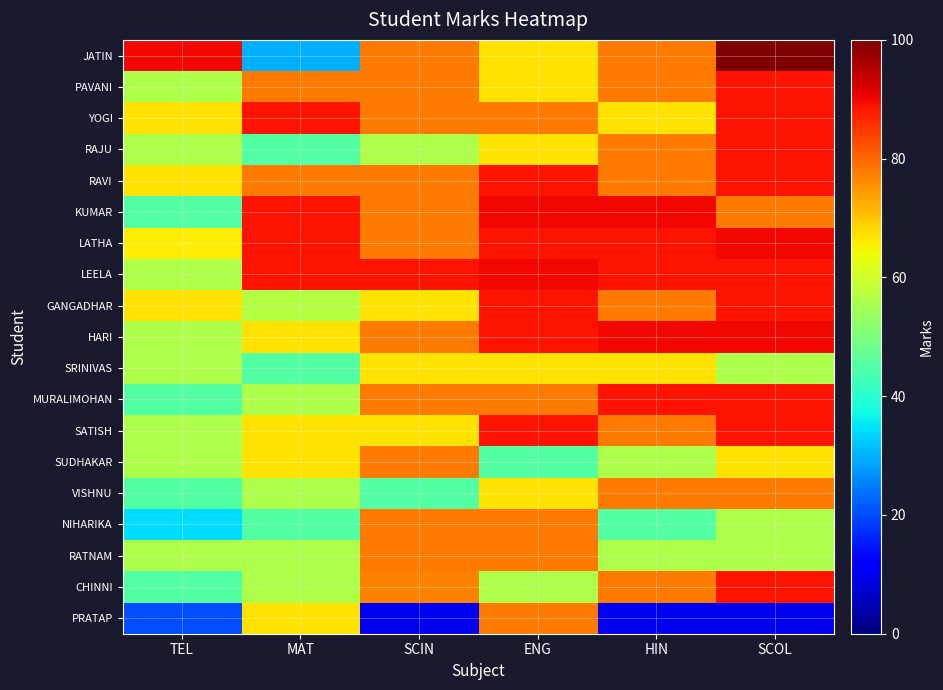

Which series changed the most between MAT and HIN?

PRATAP